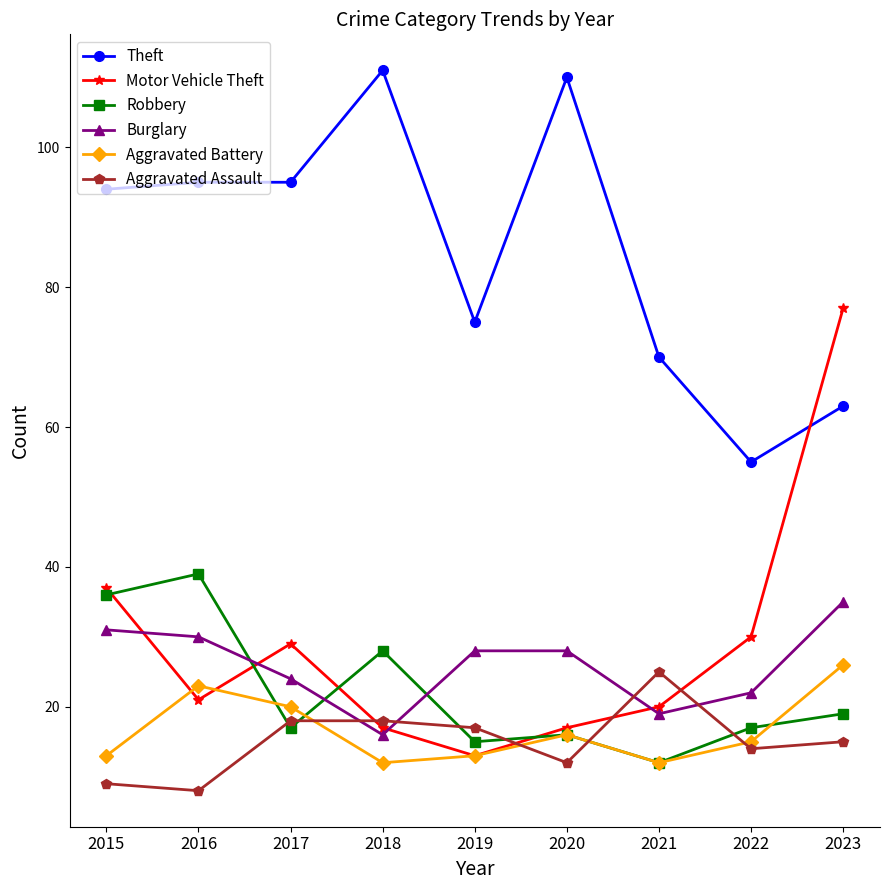

Reading left to right, extract all data points from this chart.

Theft: 2015=94	2016=95	2017=95	2018=111	2019=75	2020=110	2021=70	2022=55	2023=63
Motor Vehicle Theft: 2015=37	2016=21	2017=29	2018=17	2019=13	2020=17	2021=20	2022=30	2023=77
Robbery: 2015=36	2016=39	2017=17	2018=28	2019=15	2020=16	2021=12	2022=17	2023=19
Burglary: 2015=31	2016=30	2017=24	2018=16	2019=28	2020=28	2021=19	2022=22	2023=35
Aggravated Battery: 2015=13	2016=23	2017=20	2018=12	2019=13	2020=16	2021=12	2022=15	2023=26
Aggravated Assault: 2015=9	2016=8	2017=18	2018=18	2019=17	2020=12	2021=25	2022=14	2023=15